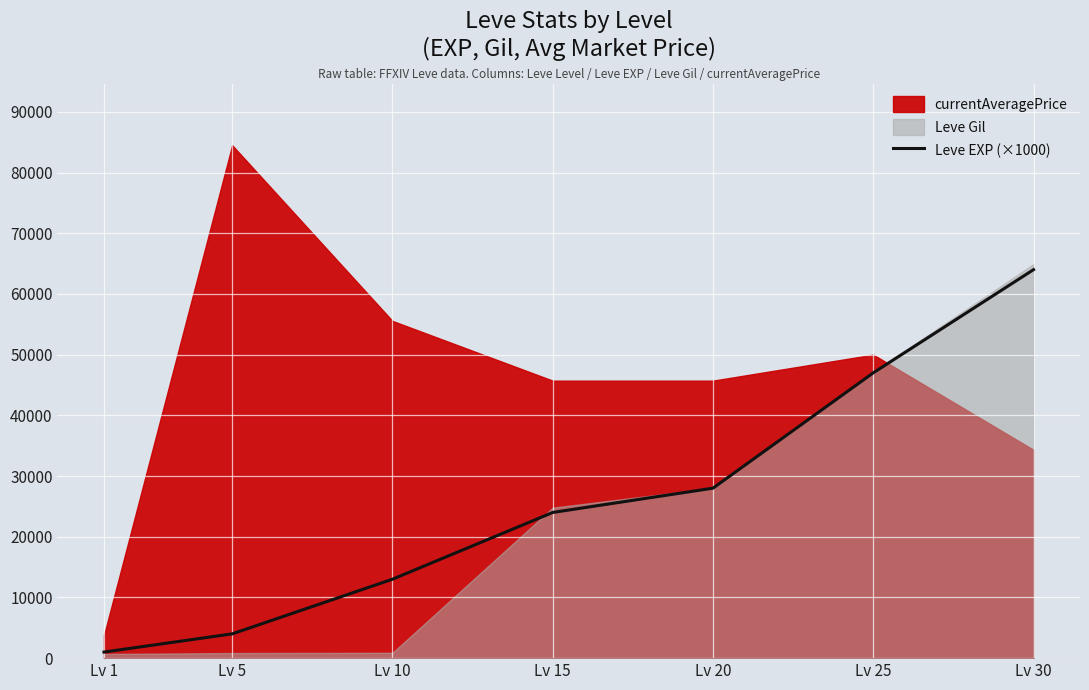

Which has a higher value, Lv 25 or Lv 20?

Lv 25